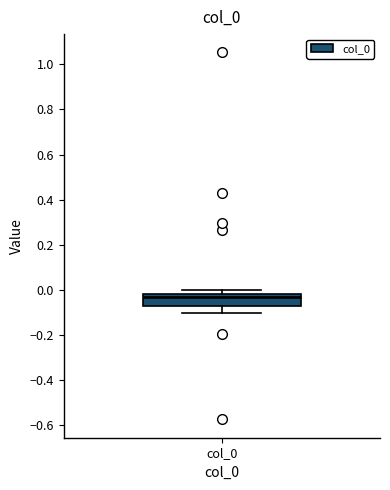

Transcribe this box plot: give where the median line is, the range the box spans, and where the two whiskers end, as read against the y-axis. The values are not printed on the chart, so give them approximately, as read against the axis.

median -0.04, box -0.08 to -0.02, whiskers -0.10 to 0.00